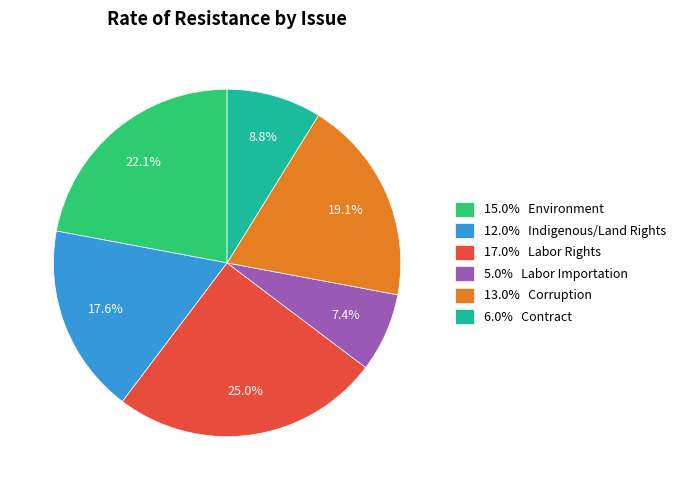

How many segments does this pie chart have?

6